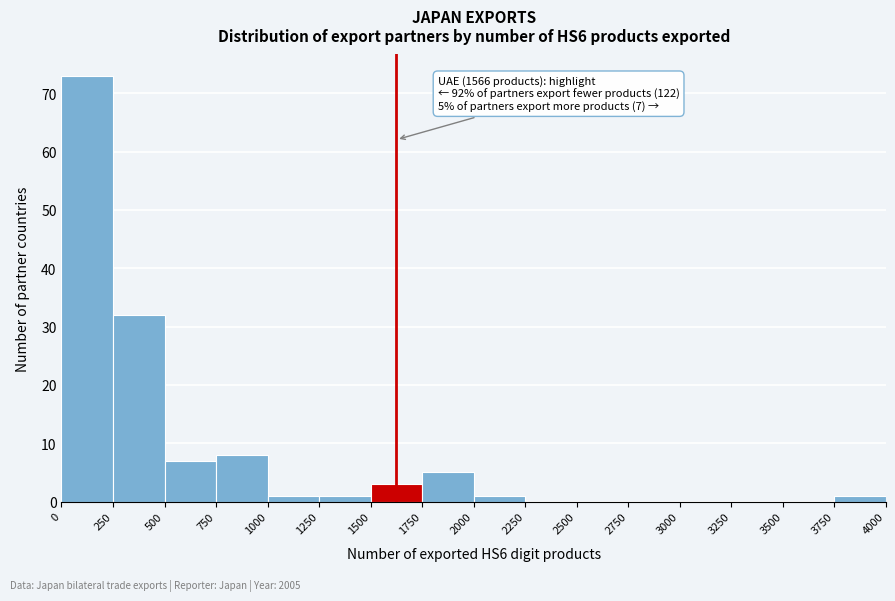

Which range on the x-axis has the tallest bar?

0 to 250